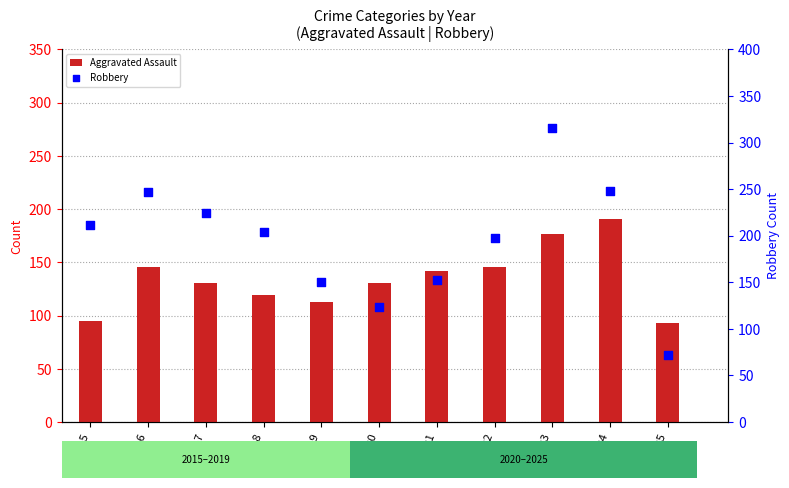

Which series has the largest total across all categories?

Robbery